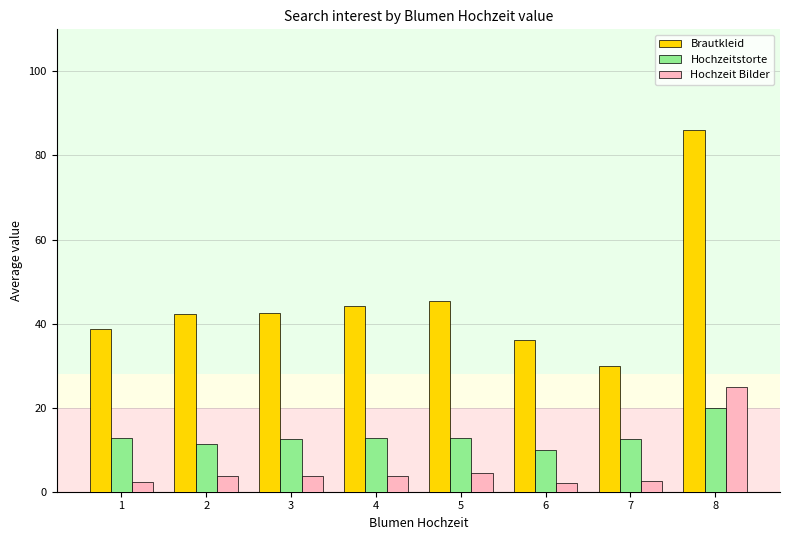

What are all the series names shown in the legend?

Brautkleid, Hochzeitstorte, Hochzeit Bilder